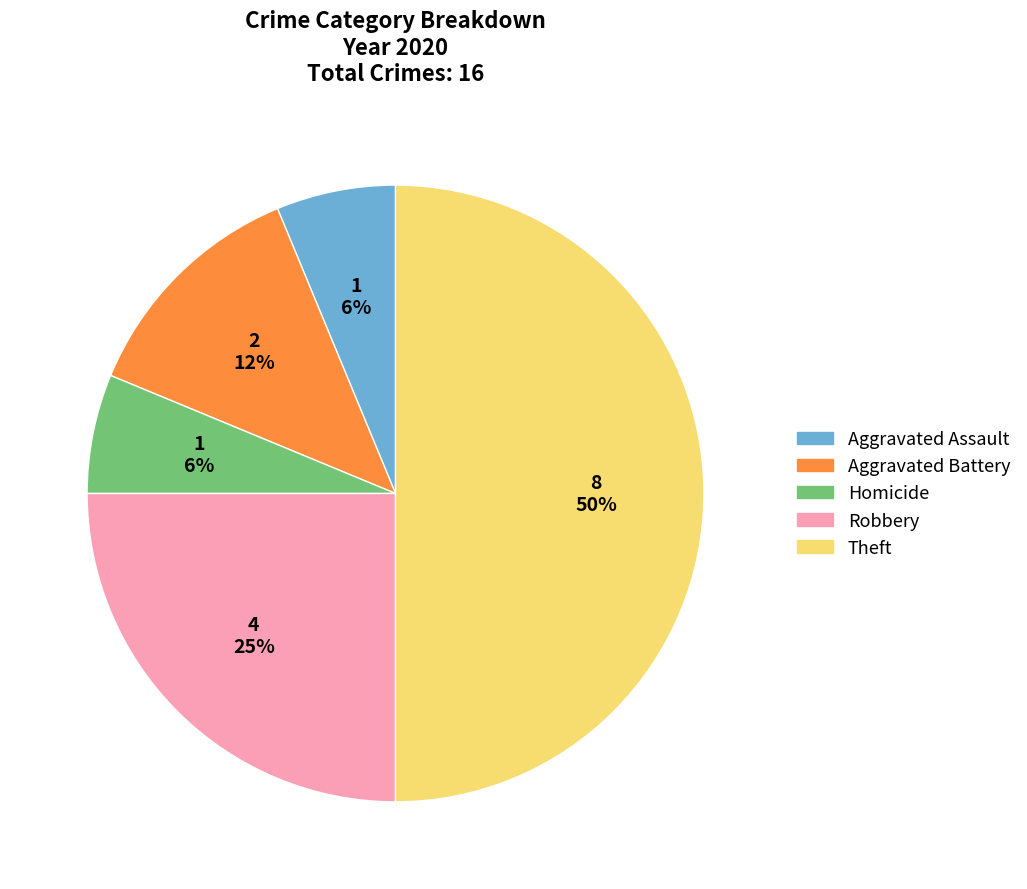

Approximately how many times larger is the value at Homicide compared to Aggravated Battery?

0.5